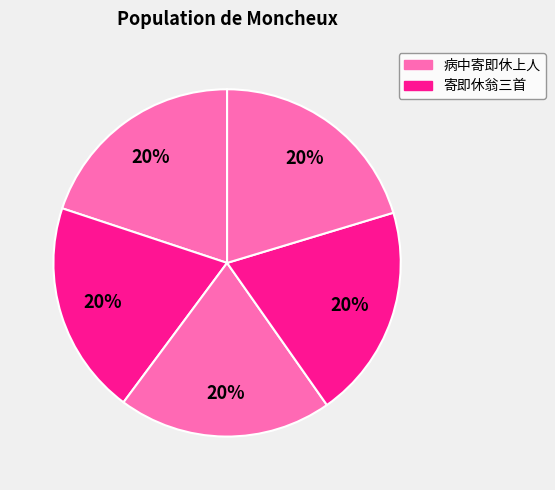

Is there a majority slice in this chart?

No